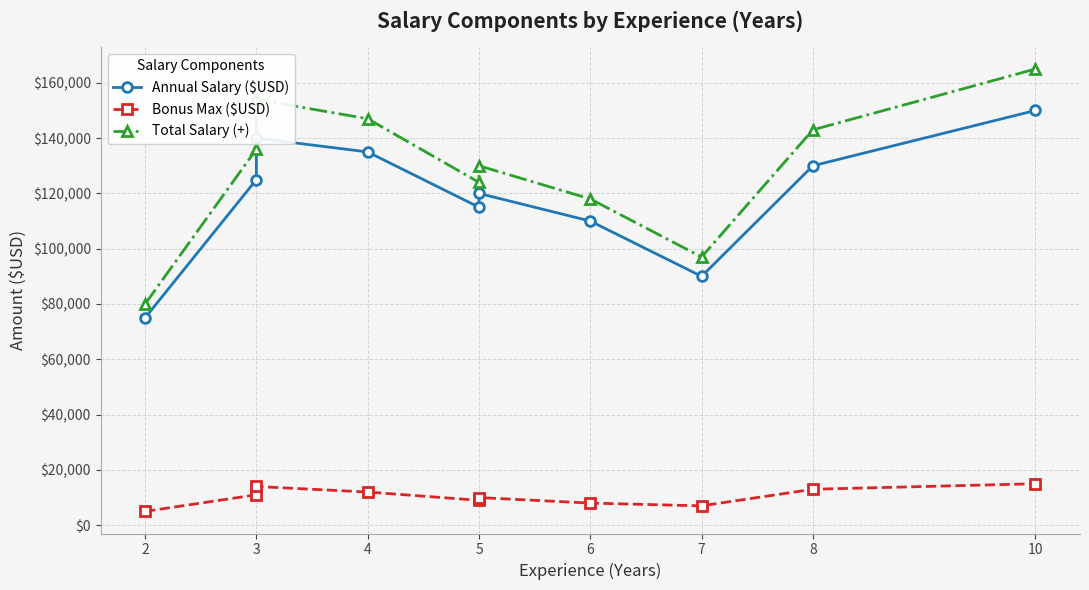

How many interior local valleys does the Annual Salary ($USD) series have?

2